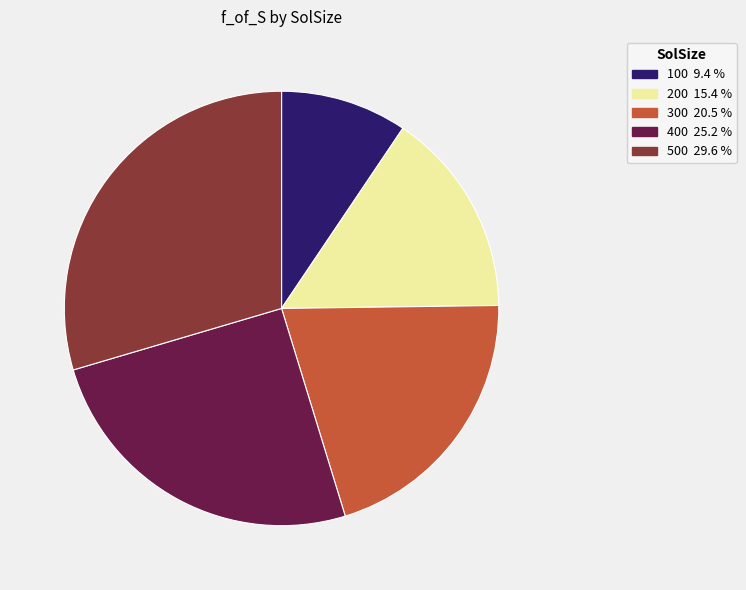

What is the ratio of the value at 200 to the value at 500?

0.5